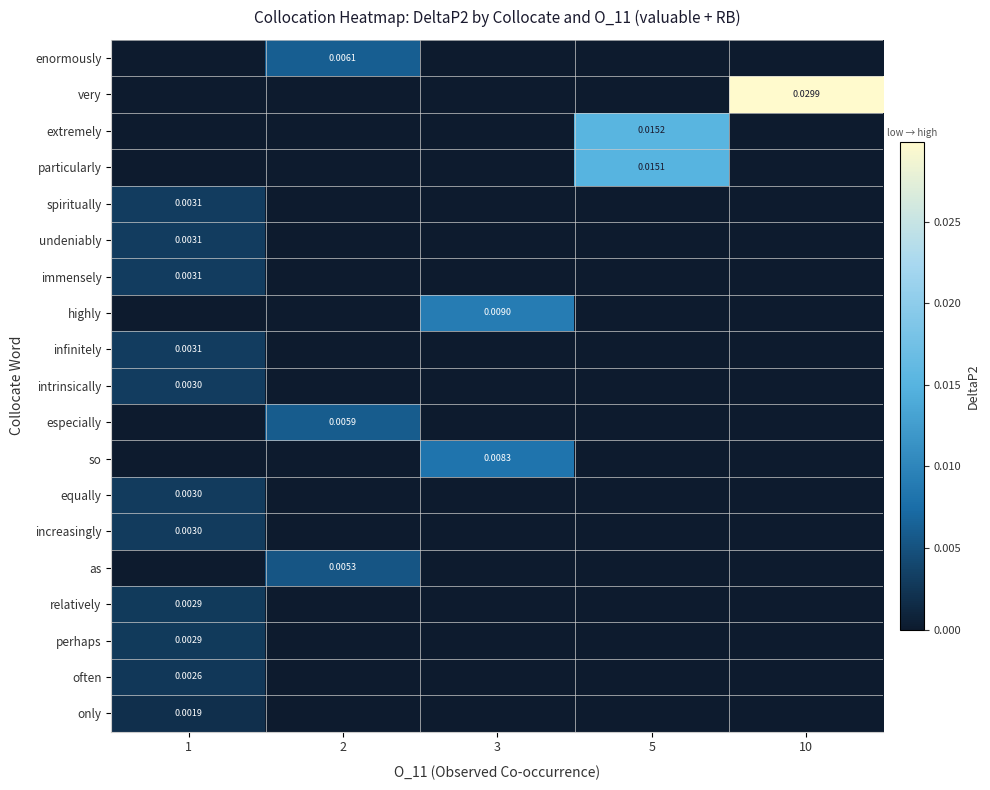

Which label corresponds to the largest value in the chart?

10